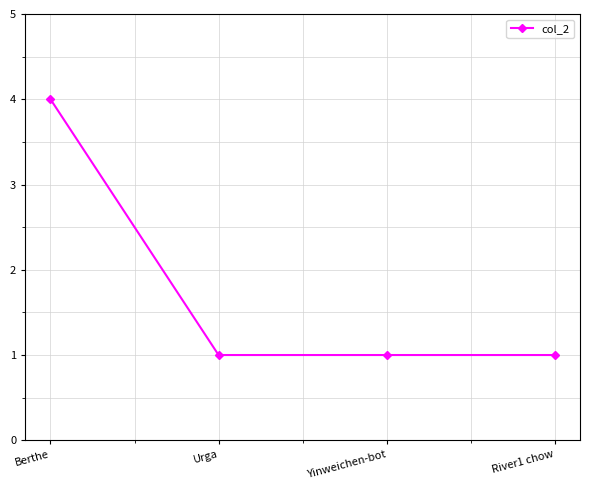

What is the value of the 3rd point from the left?

1